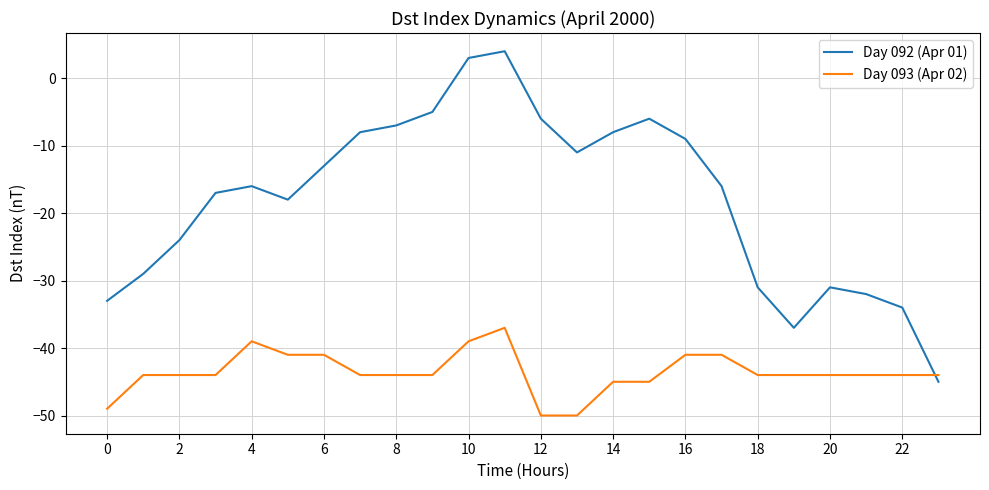

What is the minimum value for Day 092 (Apr 01)?

-45